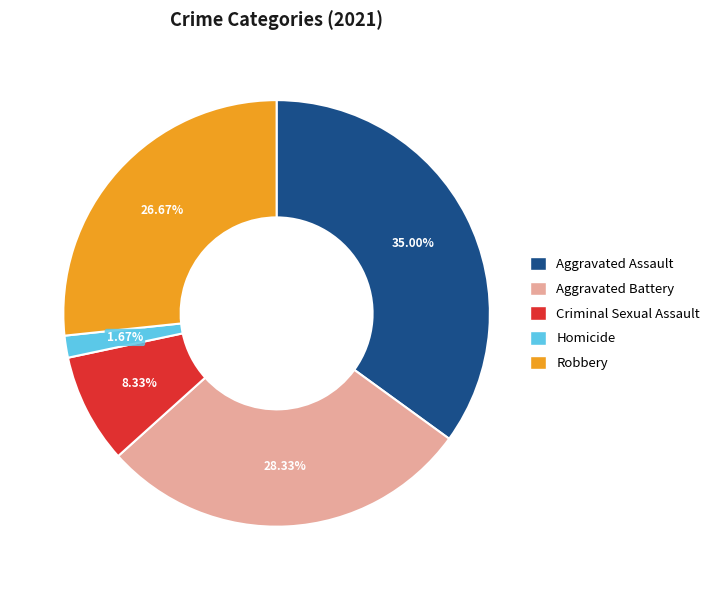

Count the number of slices in the pie.

5